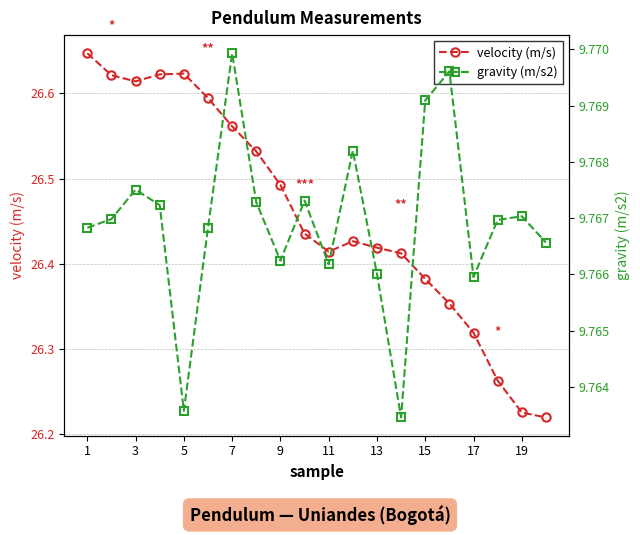

Count the velocity (m/s) values in the range 26 to 27.

20